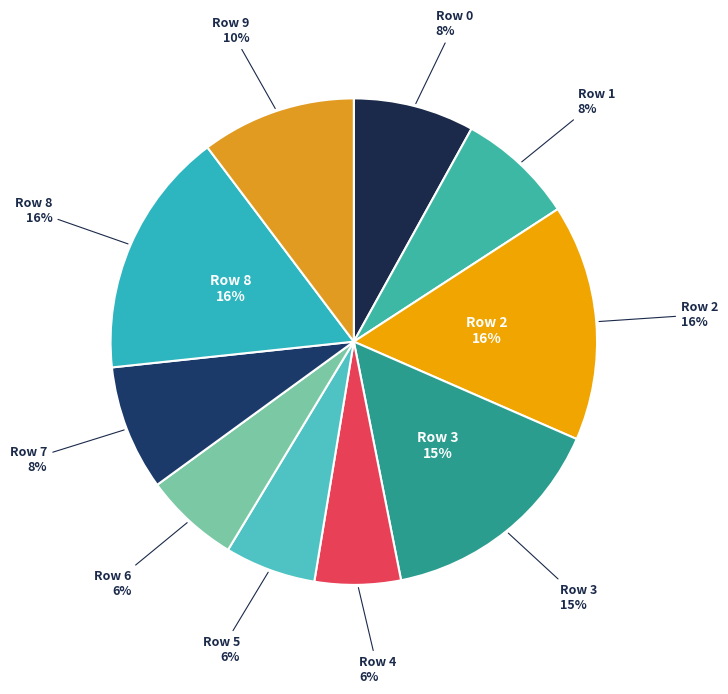

Which slice is the largest?

Row 8